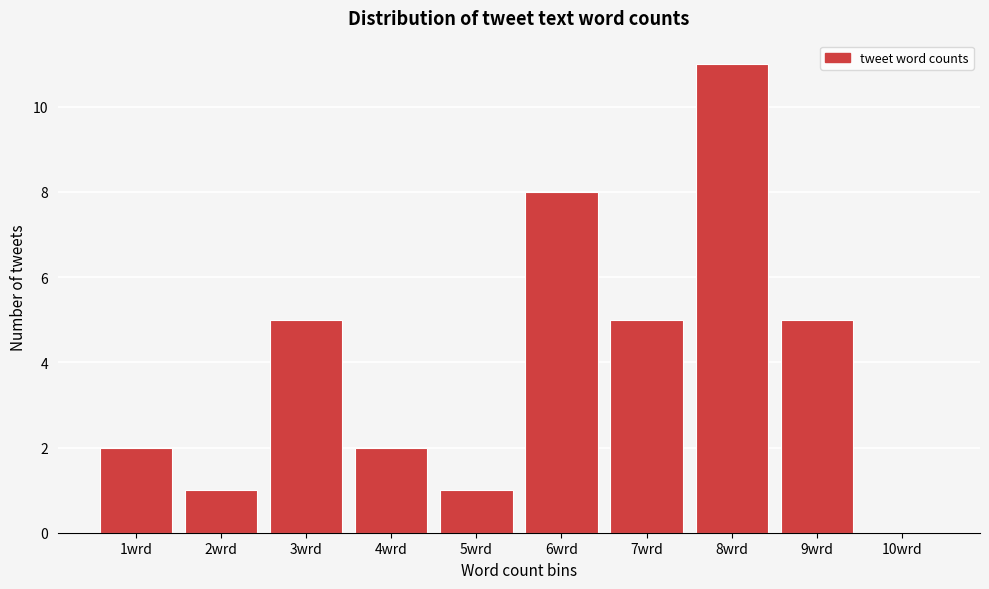

Reading left to right, list all the values displayed in this chart.

1wrd=2	2wrd=1	3wrd=5	4wrd=2	5wrd=1	6wrd=8	7wrd=5	8wrd=11	9wrd=5	10wrd=0